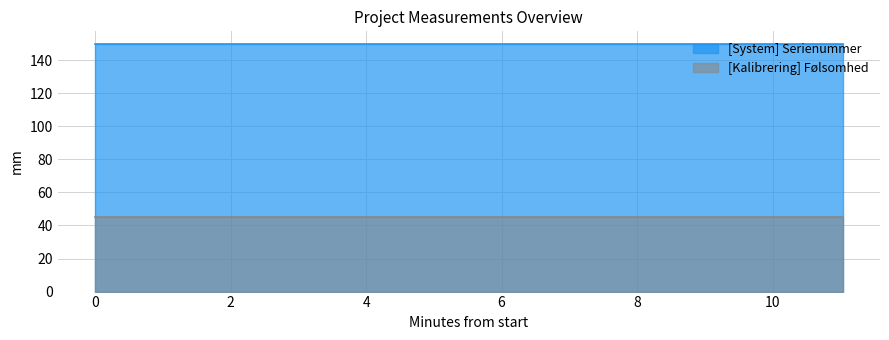

Which series has the largest total across all categories?

[System] Serienummer